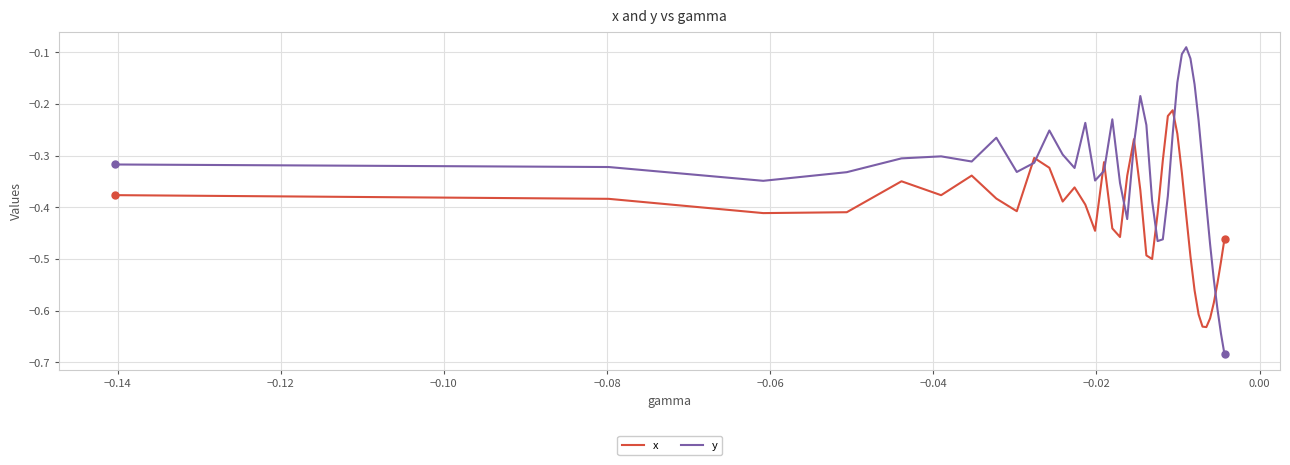

What is the difference between the maximum and minimum values in the x series?

0.4